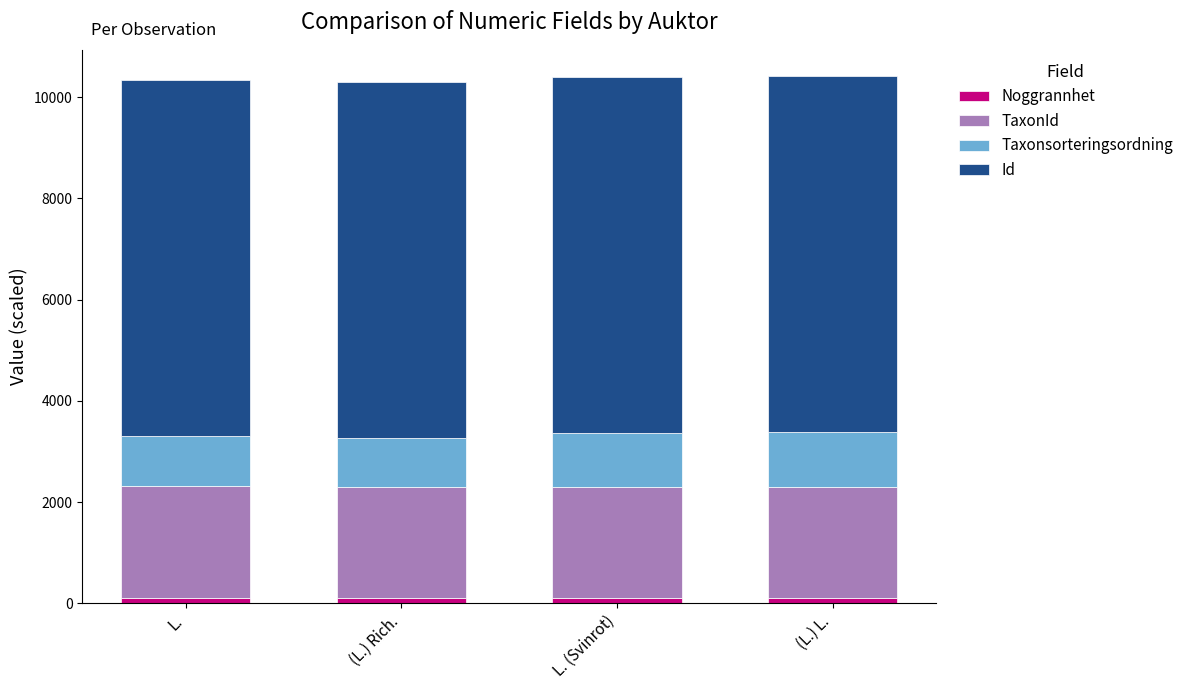

Where does the Taxonsorteringsordning series first go above 1069?

L. (Svinrot)